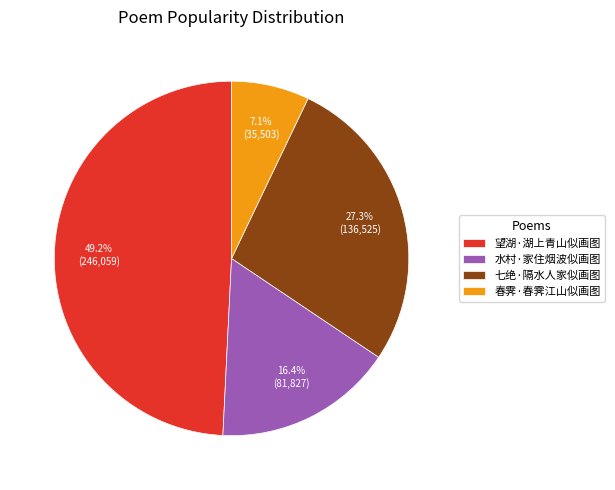

Which has a higher value, 七绝·隔水人家似画图 or 水村·家住烟波似画图?

七绝·隔水人家似画图